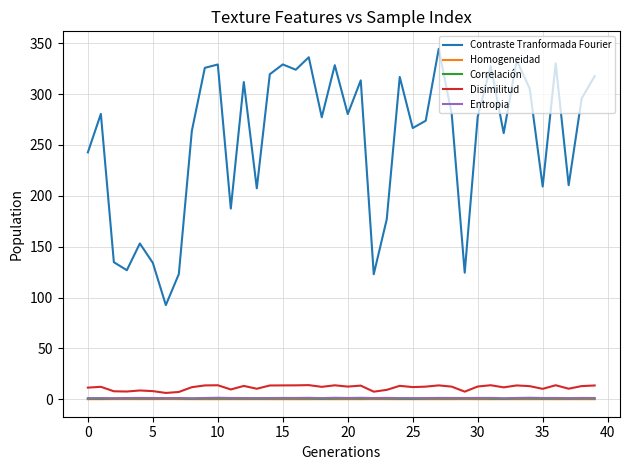

True or false: Correlación and Contraste Tranformada Fourier intersect in this chart.

False